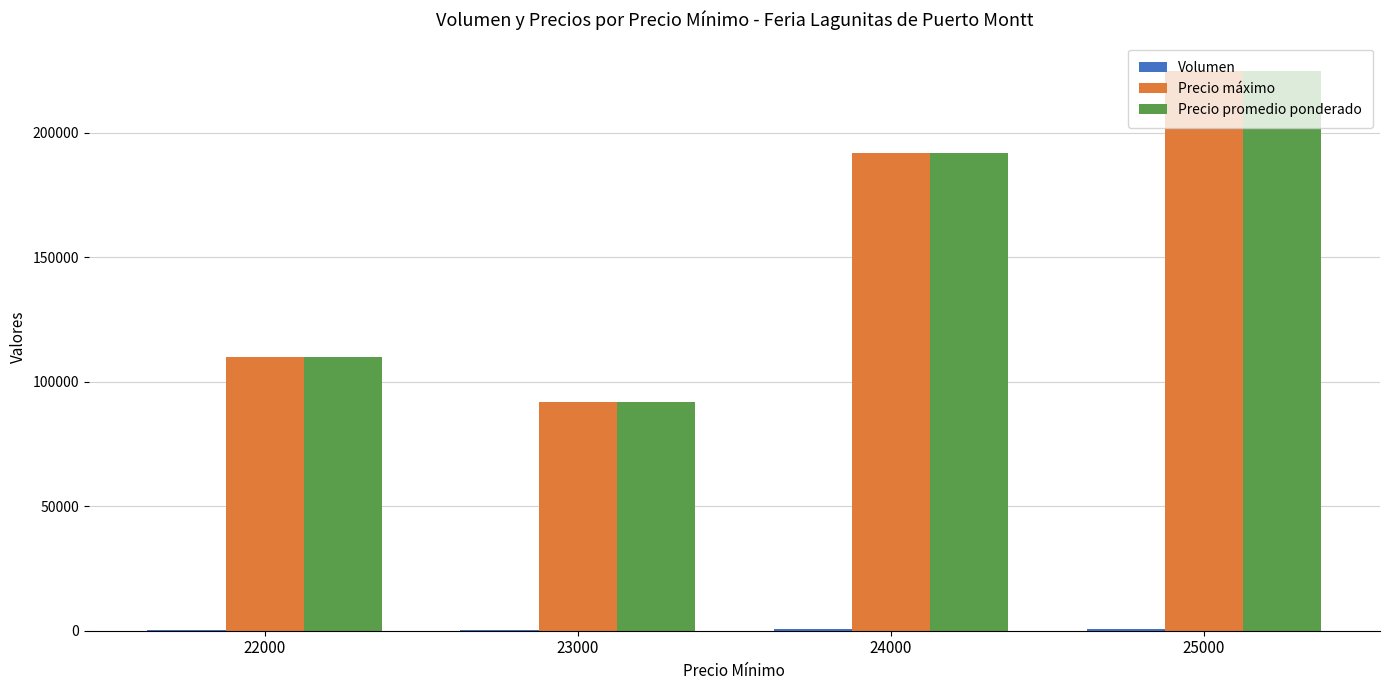

How many distinct data groups are displayed?

3